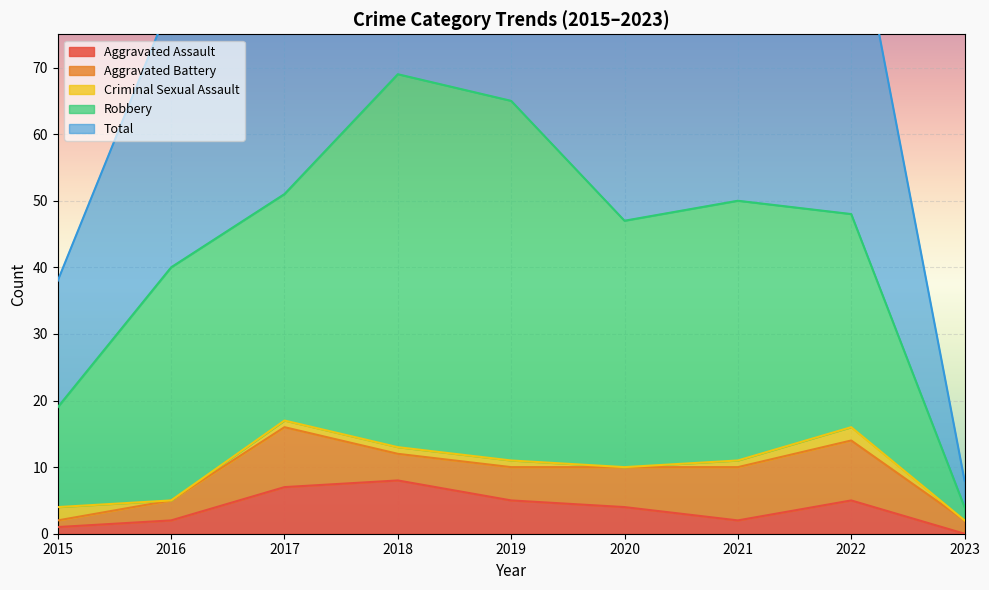

The value of Aggravated Battery at 2015 is 2. True or false?

False